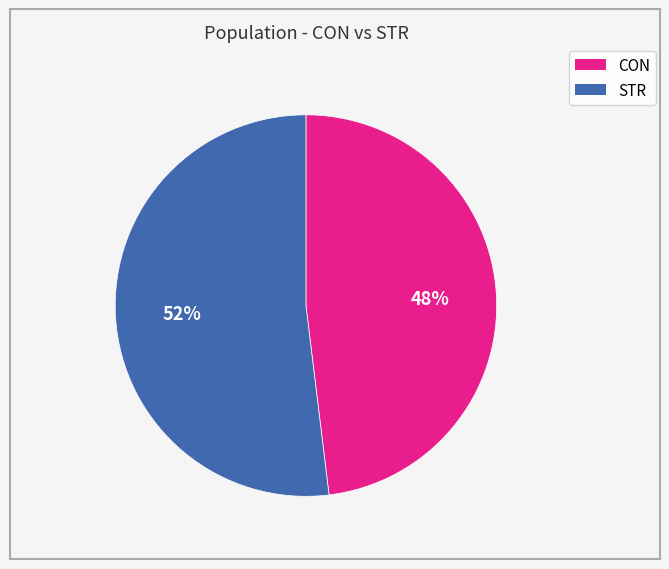

Which category has the smallest portion of the pie?

CON